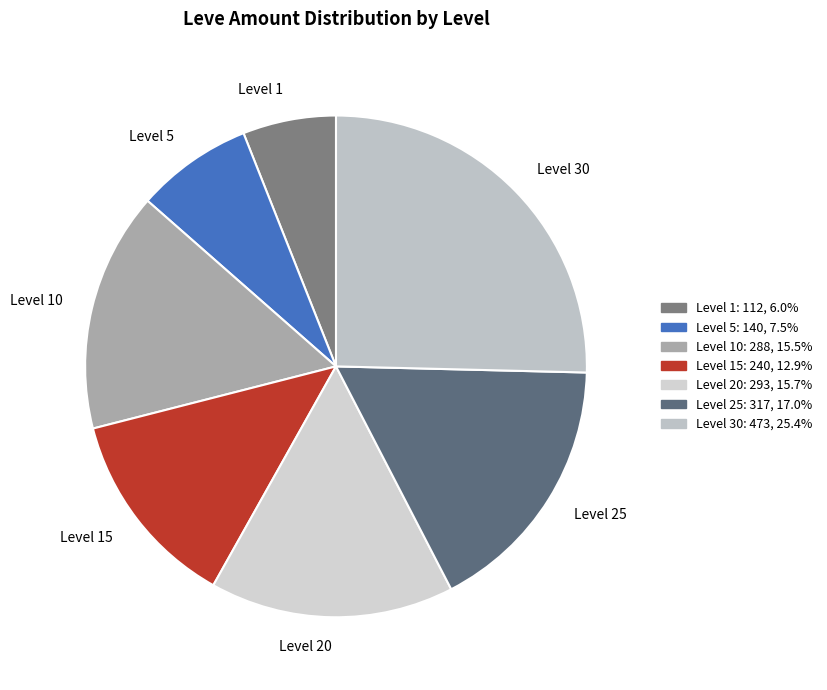

Combined, do Level 15 and Level 5 account for over 50%?

No